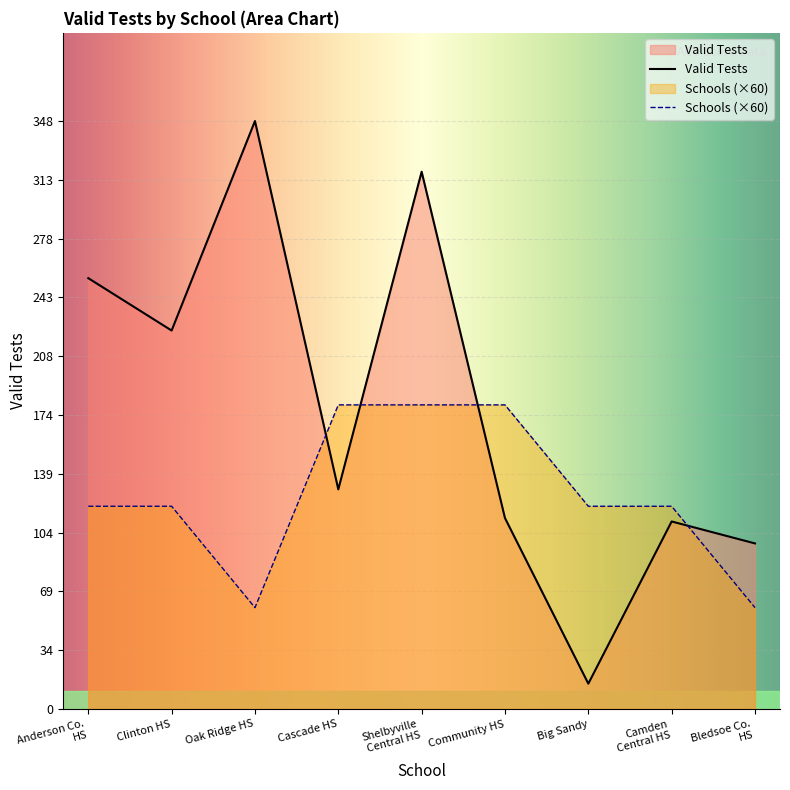

How many interior local peaks does the Valid Tests series have?

3